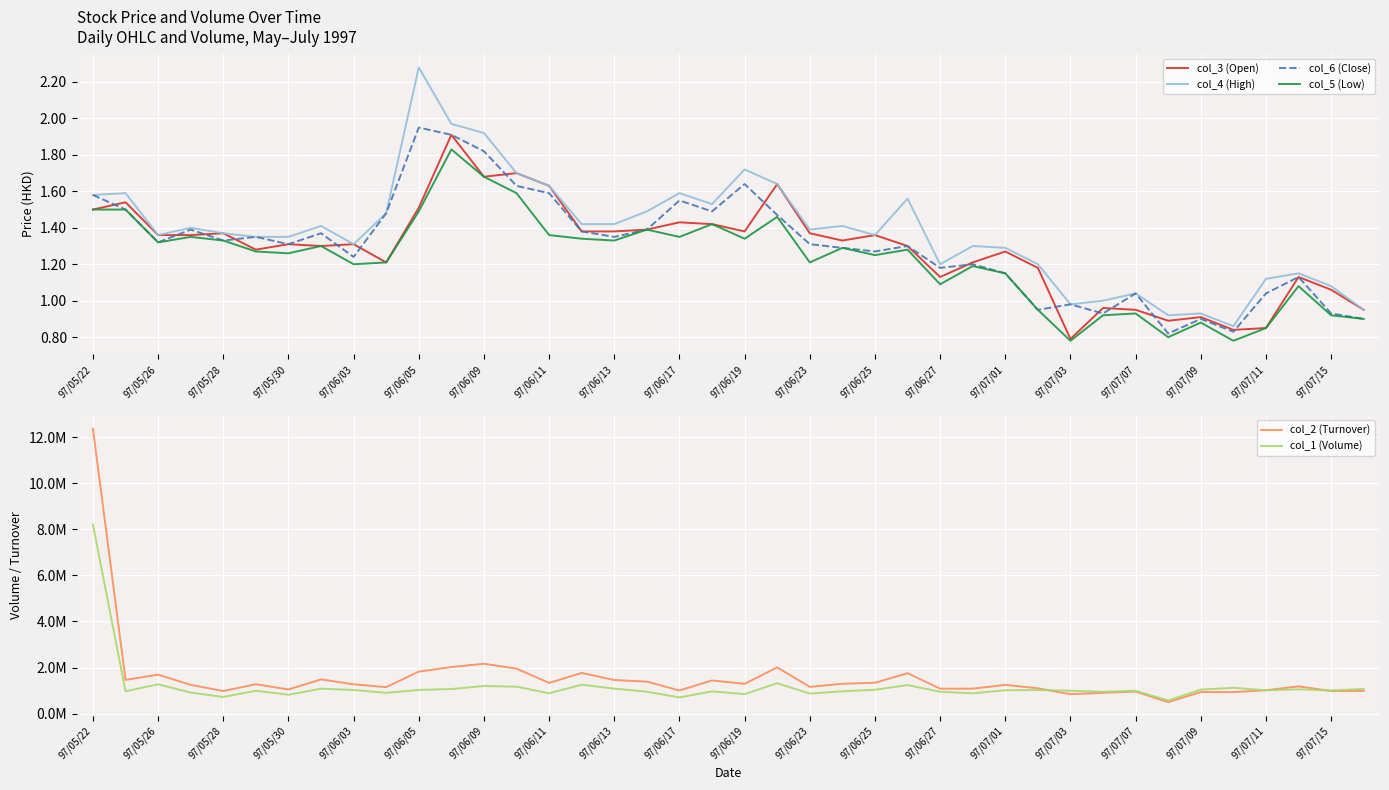

How many lines are shown in the chart?

6